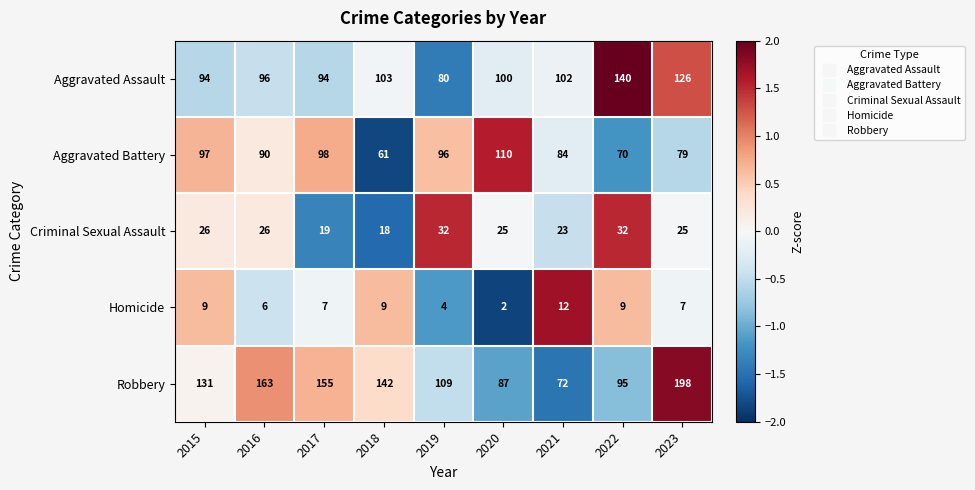

Is the value of Homicide at 2022 greater than the value of Robbery at 2016?

No